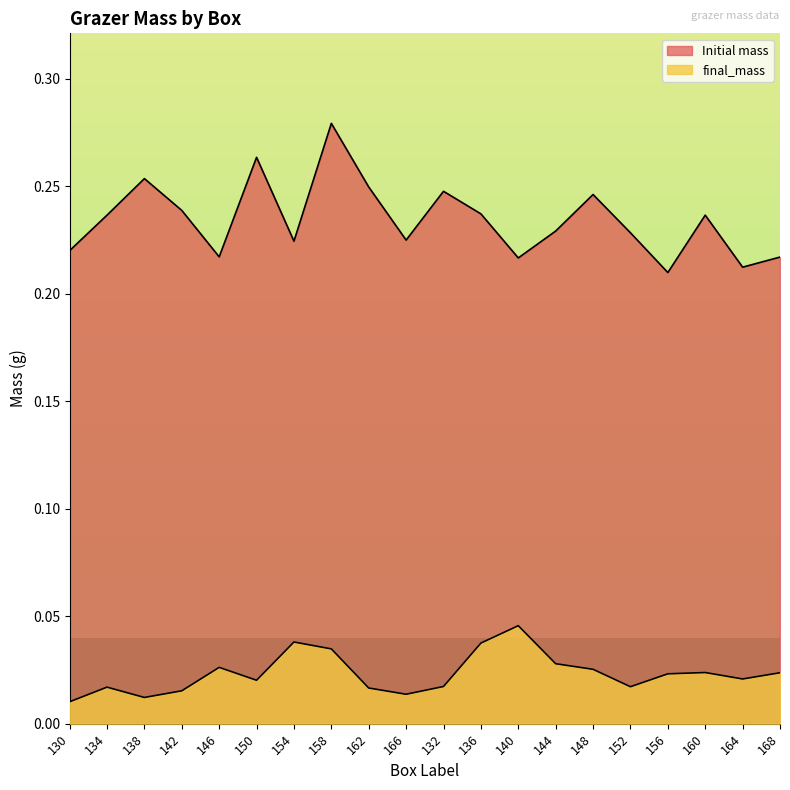

True or false: Initial mass and final_mass cross at least once.

False